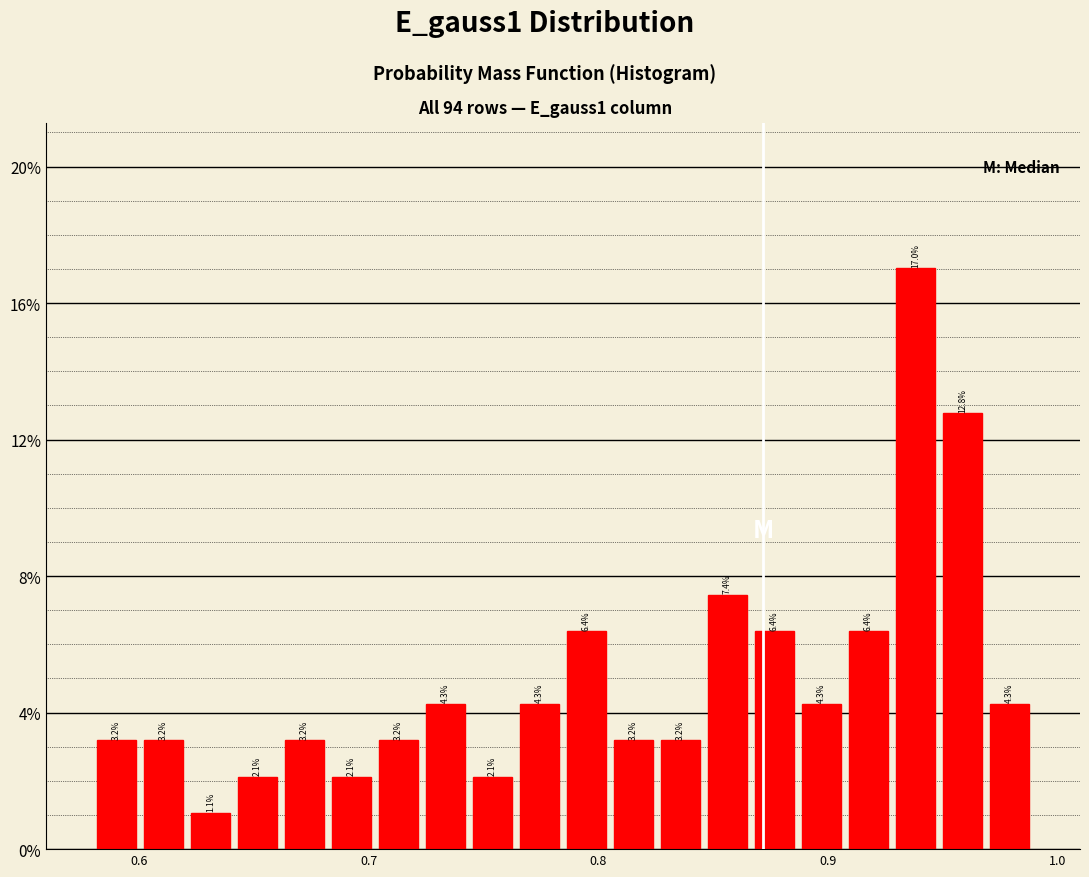

Read against the x-axis, roughly where is the centre of the tallest bar?

0.94